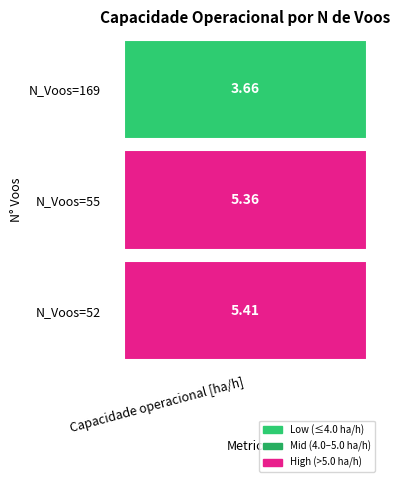

Rank the categories by 169 value from highest to lowest.

2, 1, 0